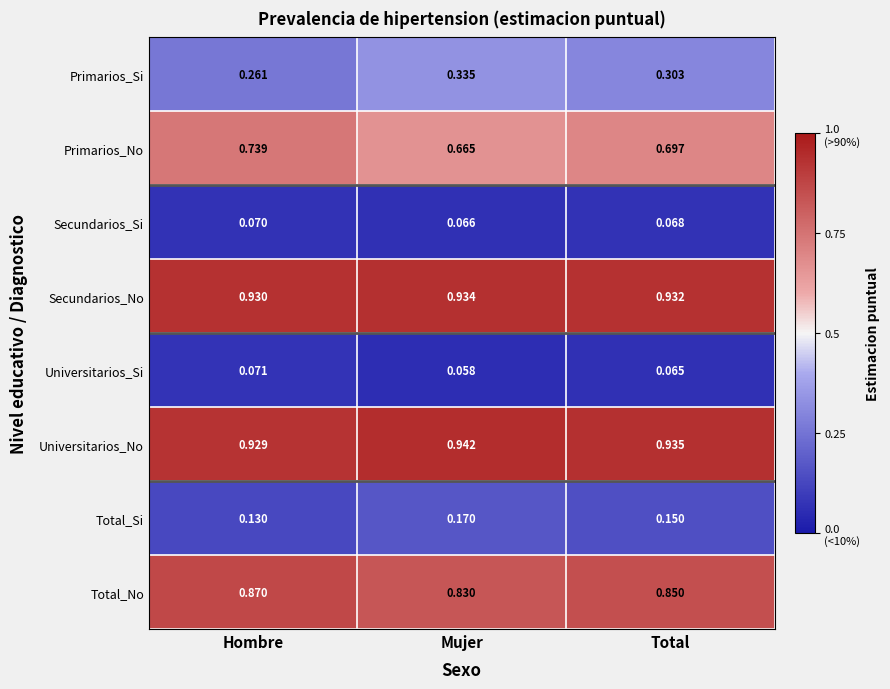

Is the value of Total_Si at Total greater than the value of Primarios_Si at Total?

No